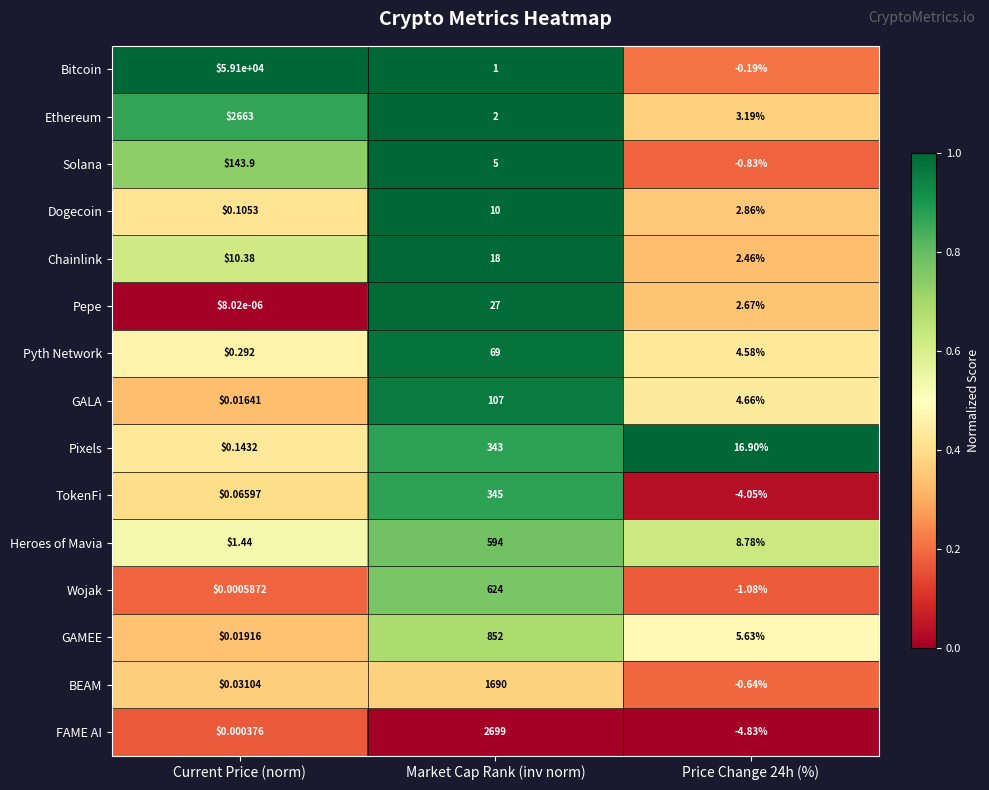

Which series changed the most between Market Cap Rank (inv norm) and Price Change 24h (%)?

FAME AI